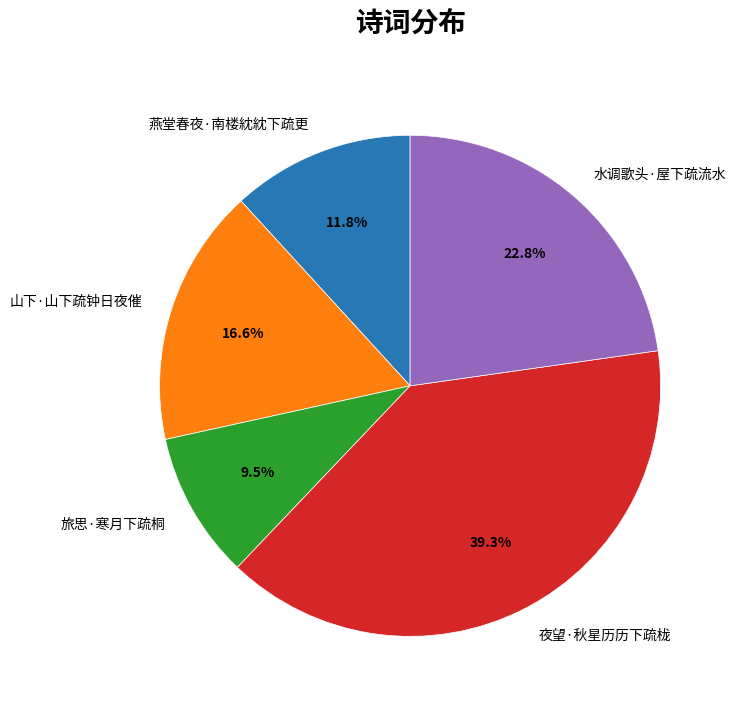

What percentage is the 夜望·秋星历历下疏栊 slice, to the nearest percent?

39%